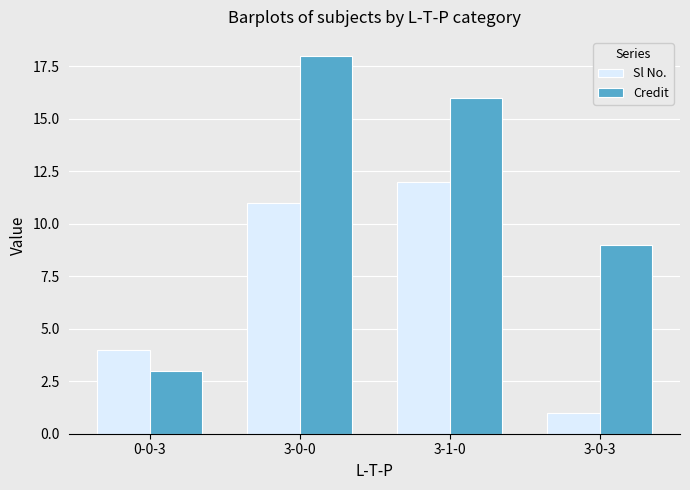

Rank the categories by Credit value from highest to lowest.

3-0-0, 3-1-0, 3-0-3, 0-0-3